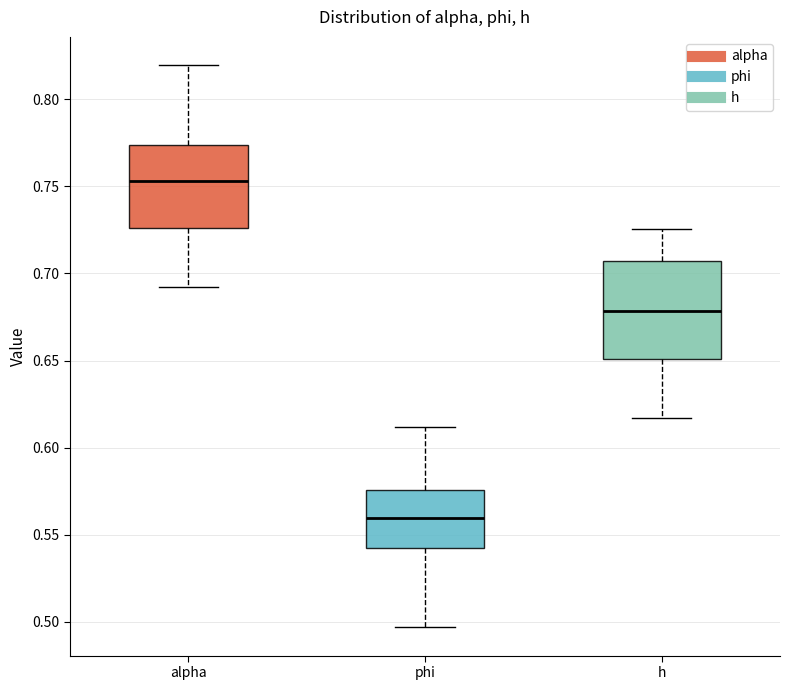

Reading left to right, transcribe this box plot: for each box, give where its median line is, the range the box spans, and where its two whiskers end, as read against the y-axis. The values are not printed on the chart, so give them approximately, as read against the axis.

alpha: median 0.755, box 0.725 to 0.775, whiskers 0.690 to 0.820
phi: median 0.560, box 0.540 to 0.575, whiskers 0.495 to 0.610
h: median 0.680, box 0.650 to 0.705, whiskers 0.615 to 0.725